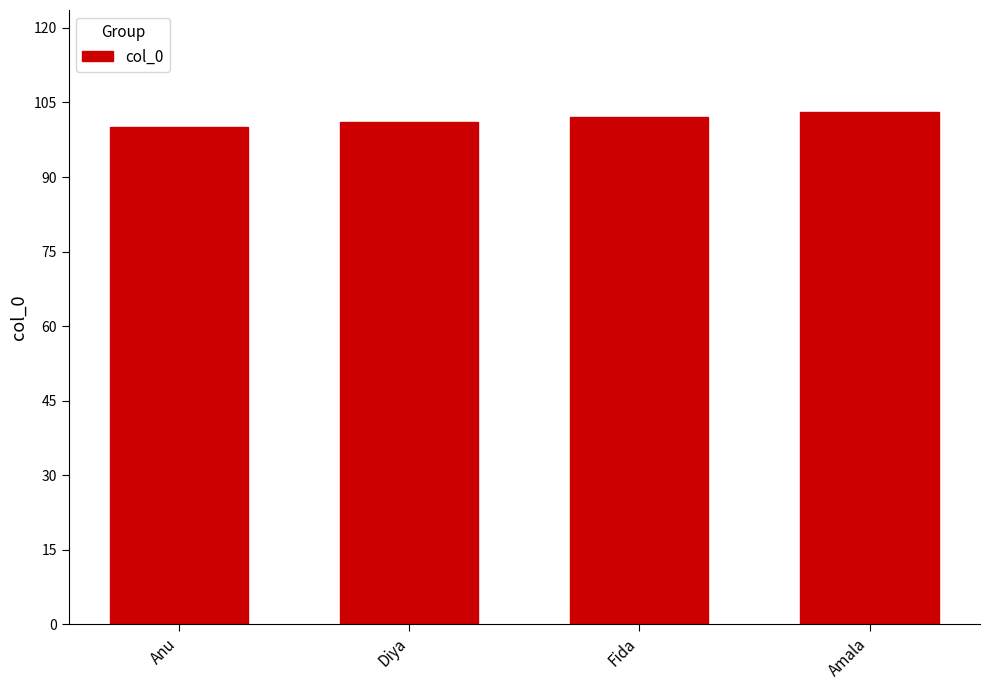

What is the approximate value at Amala?

103